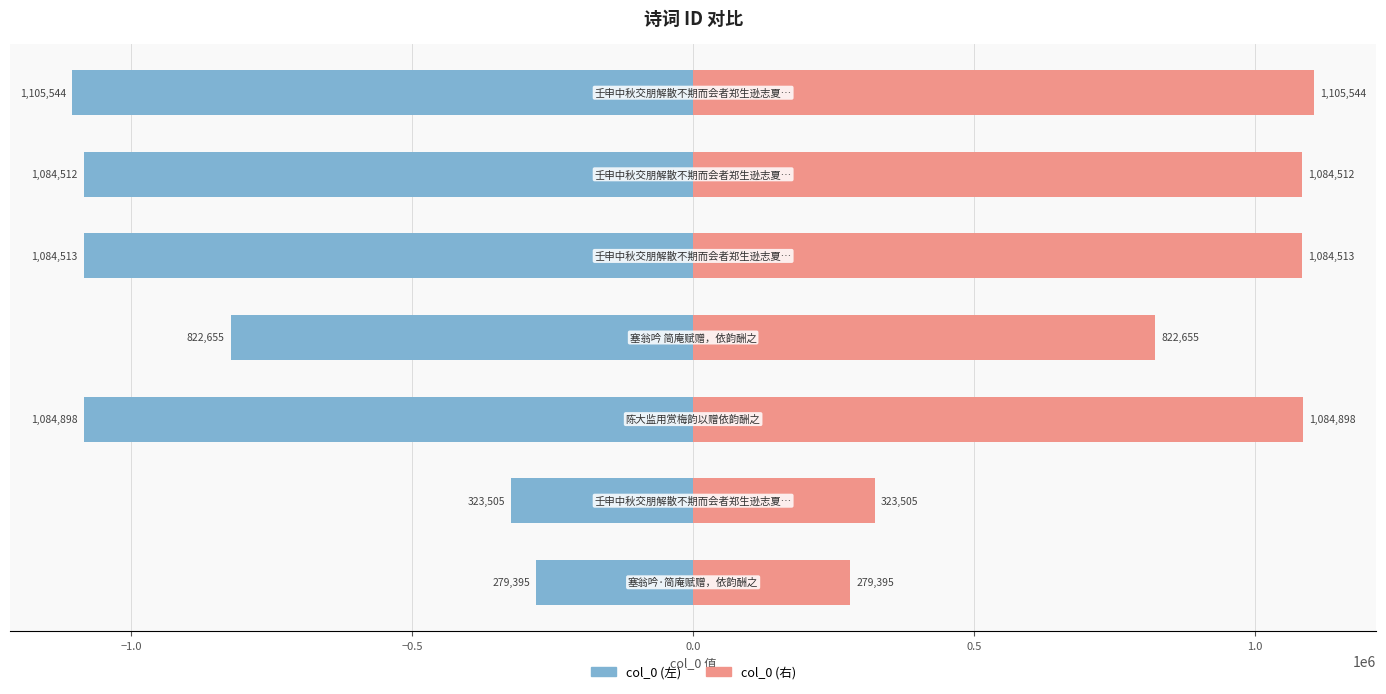

How many bars are there in total?

14